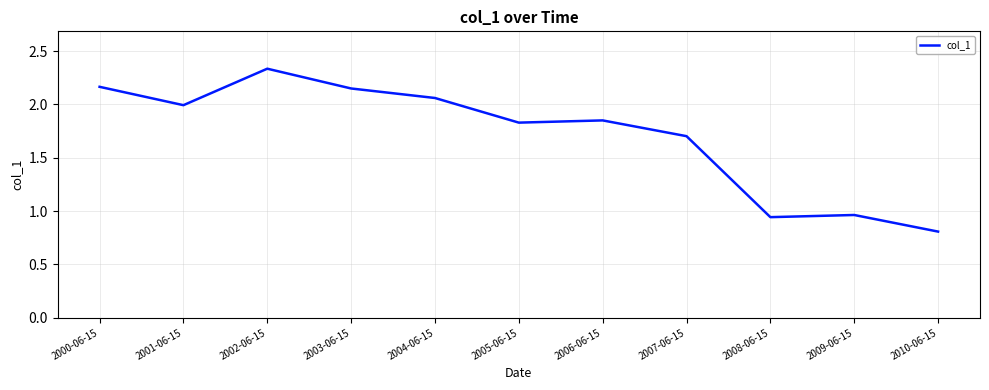

What is the difference between the second highest and minimum values?

1.4